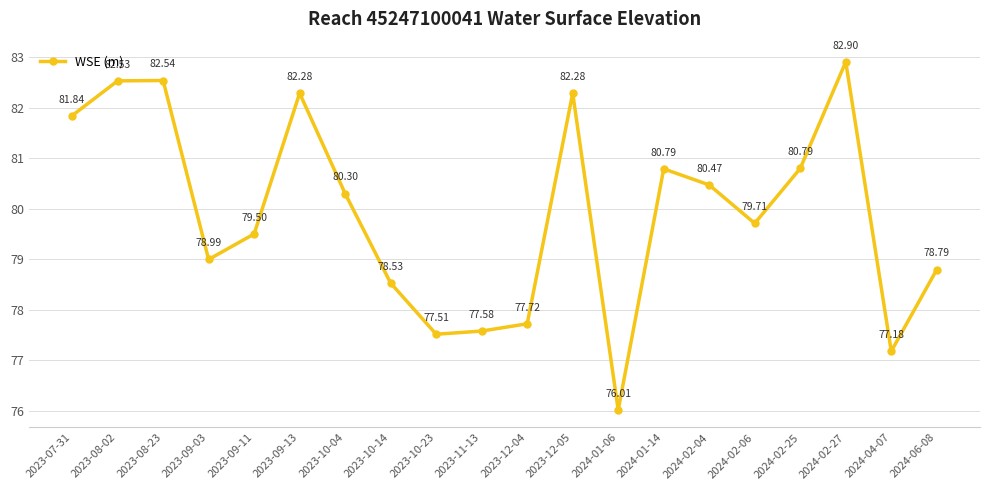

What is the sum of all values?

1598.2